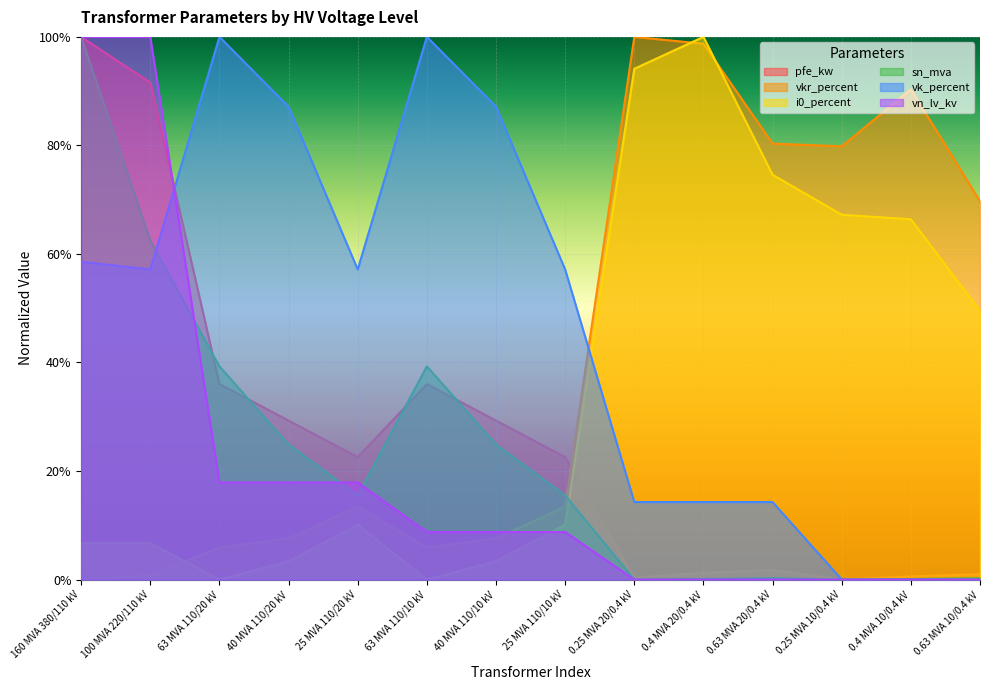

What is the difference between the vn_lv_kv values at 0.25 MVA 10/0.4 kV and 63 MVA 110/20 kV?

0.2